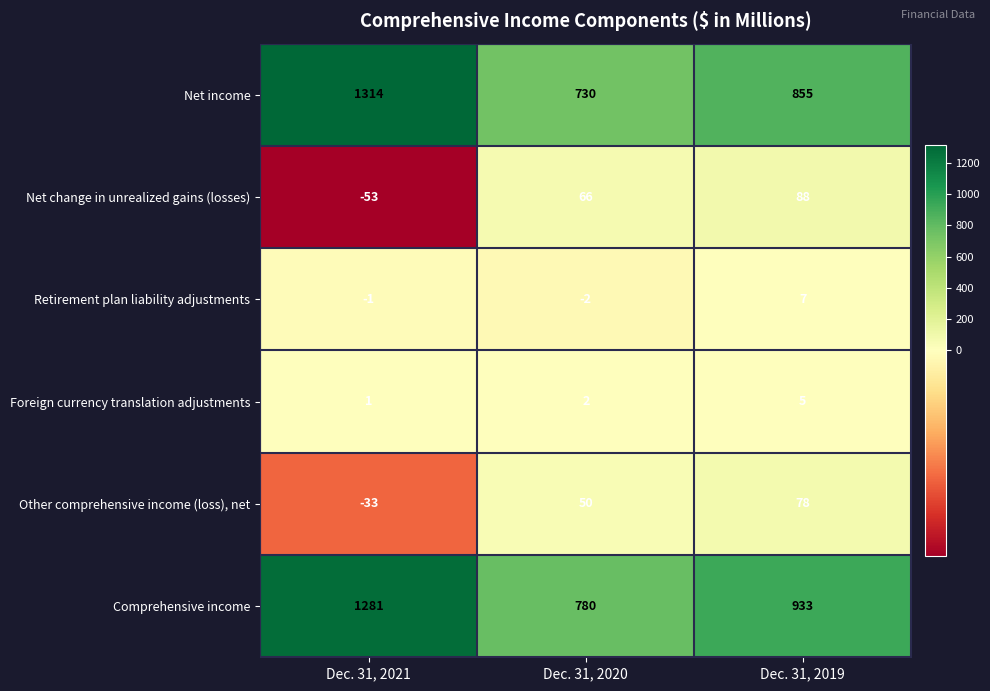

True or false: Retirement plan liability adjustments has a value of -1 at Dec. 31, 2021.

True